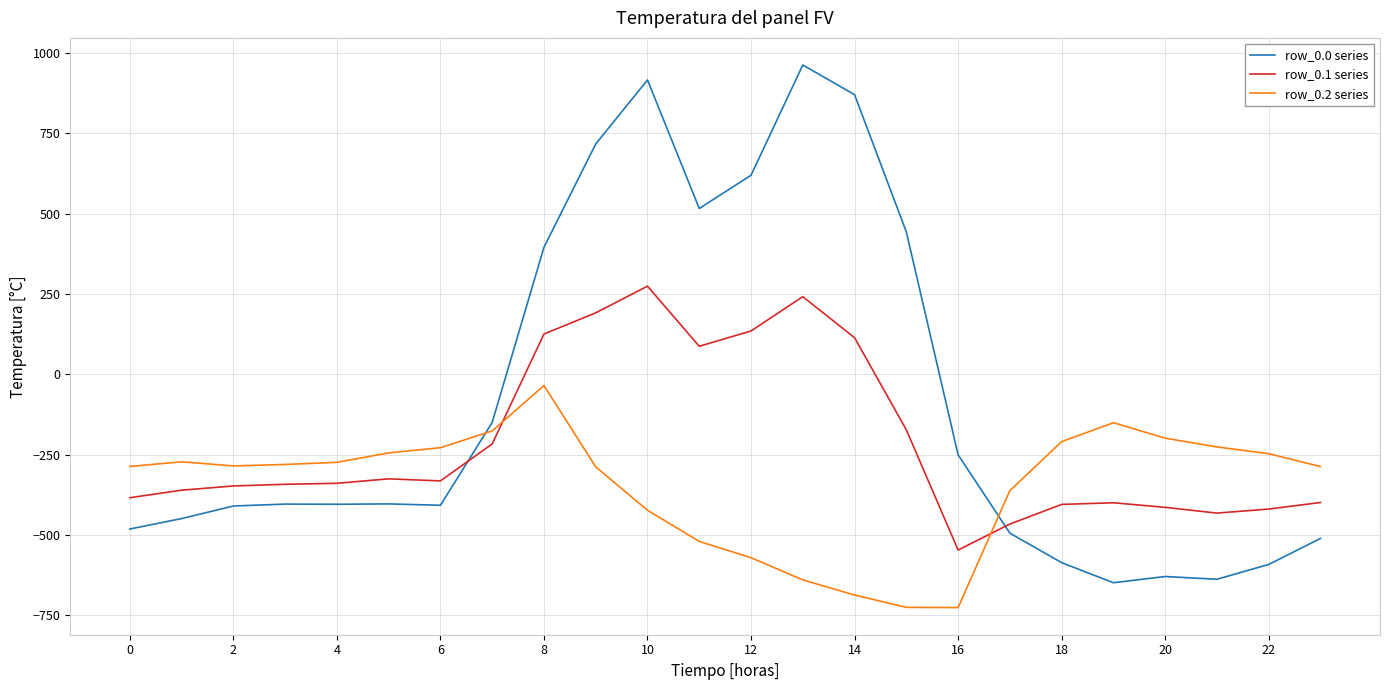

How many intersections are there between row_0.1 series and row_0.0 series?

2